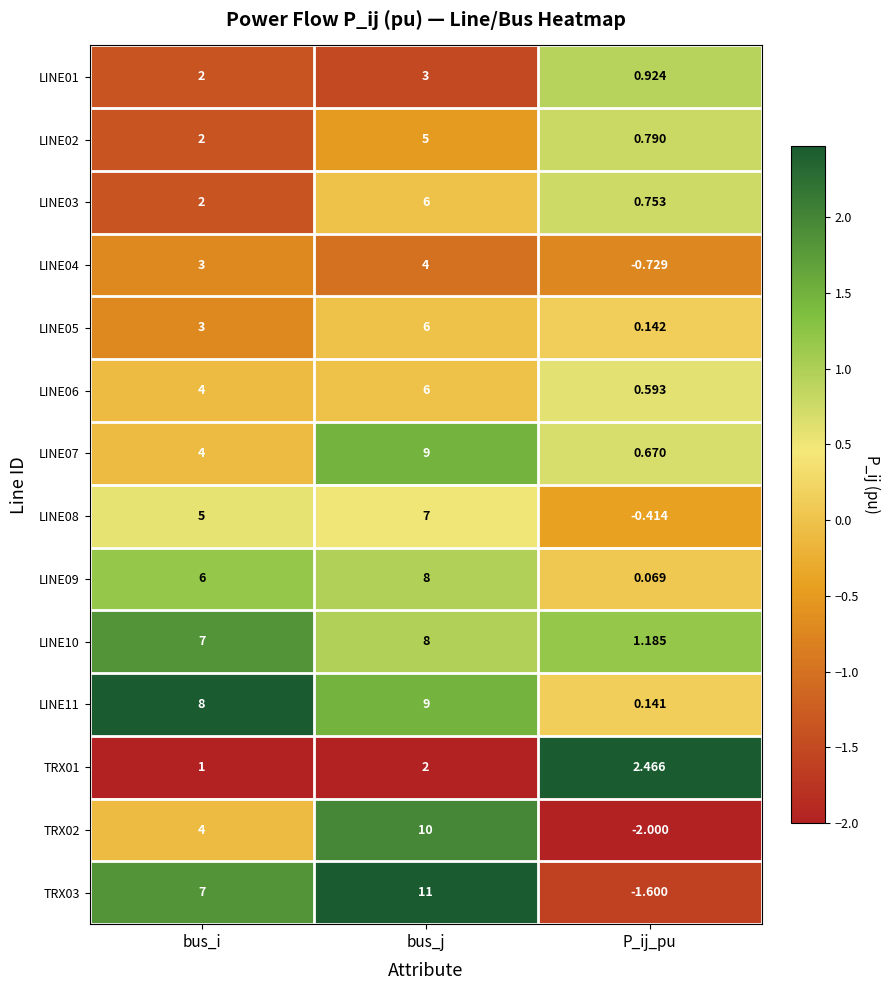

What is the maximum value shown in the chart?

11.0